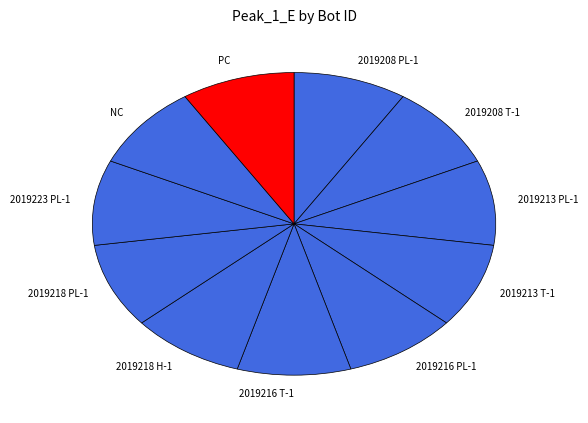

Combined, do 2019216 PL-1 and 2019208 PL-1 account for over 50%?

No